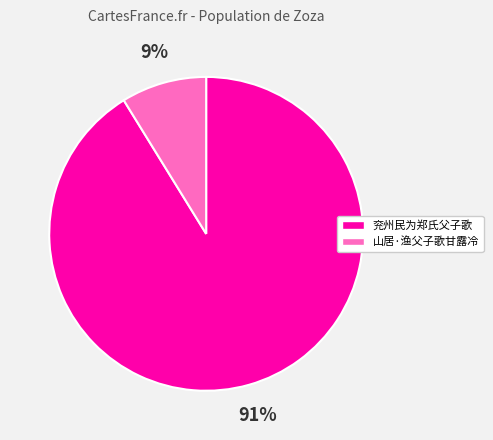

Is it true that 兖州民为郑氏父子歌 is 91% of the pie?

True